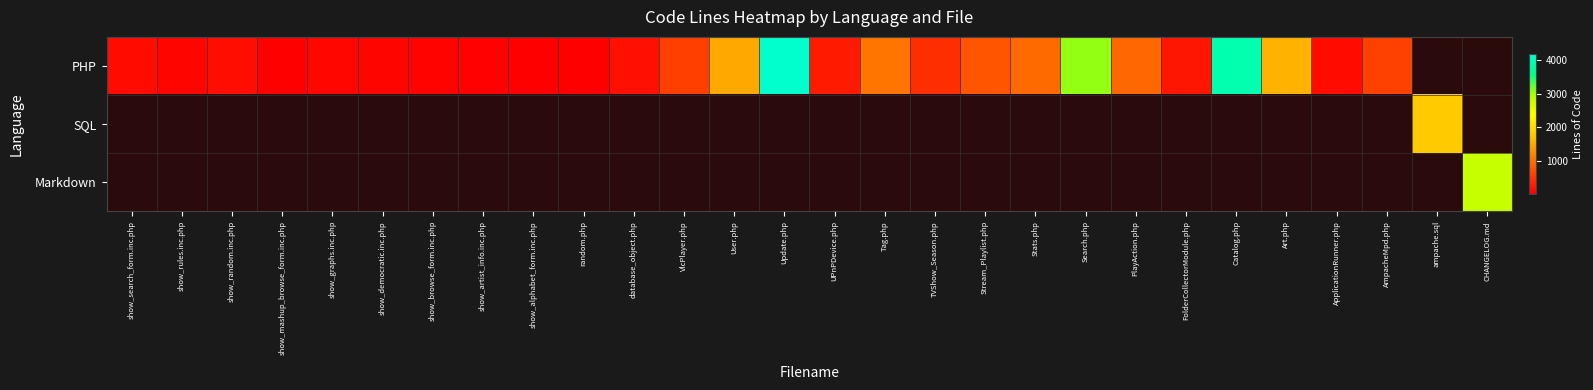

Reading left to right, list all the values displayed in this chart.

row_0: 130	80	144	31	98	87	75	60	30	42	186	593	1494	4176	266	1056	450	762	960	3070	942	228	3912	1586	142	597	0	0
row_1: 0	0	0	0	0	0	0	0	0	0	0	0	0	0	0	0	0	0	0	0	0	0	0	0	0	0	1803	0
row_2: 0	0	0	0	0	0	0	0	0	0	0	0	0	0	0	0	0	0	0	0	0	0	0	0	0	0	0	2797